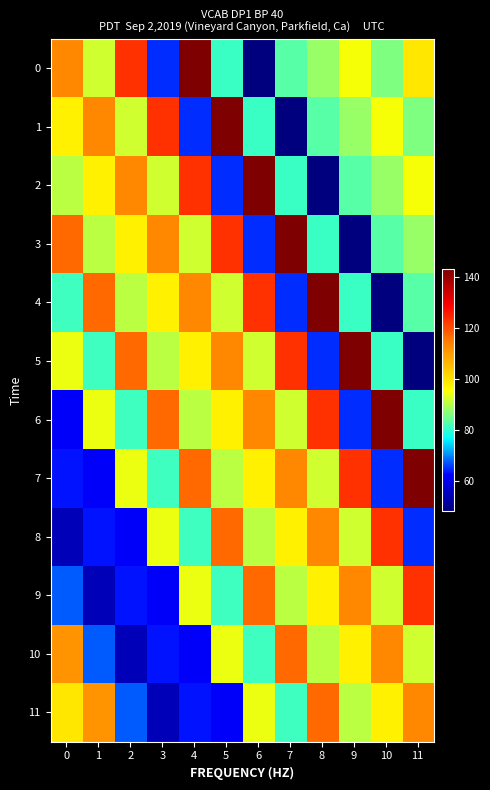

At how many categories does at least one series exceed 79?

12